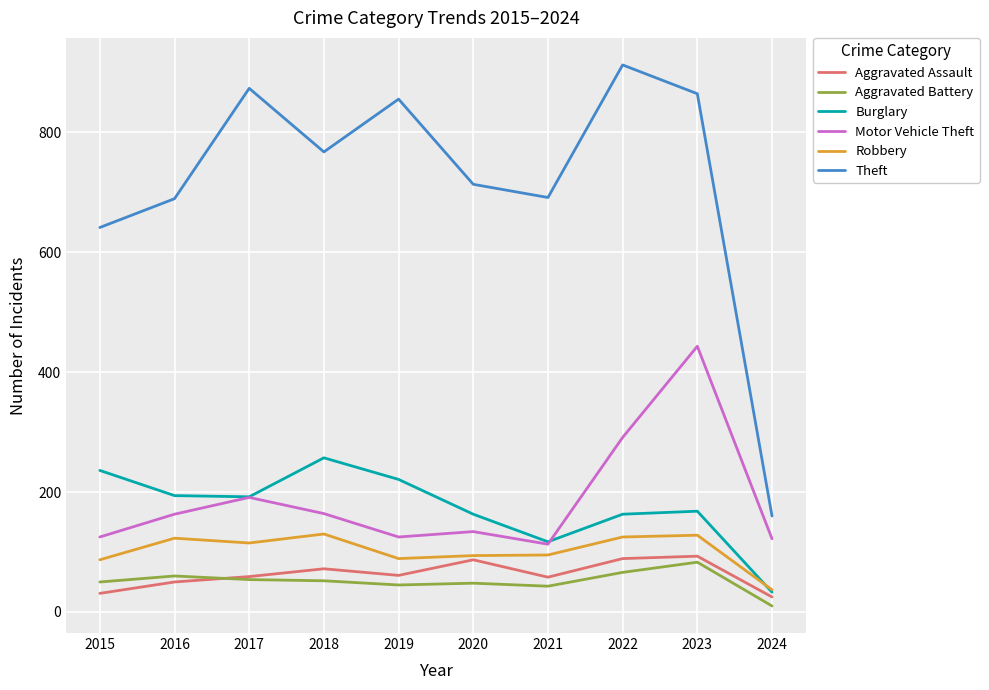

Where is Motor Vehicle Theft nearest to the value 278?

2022